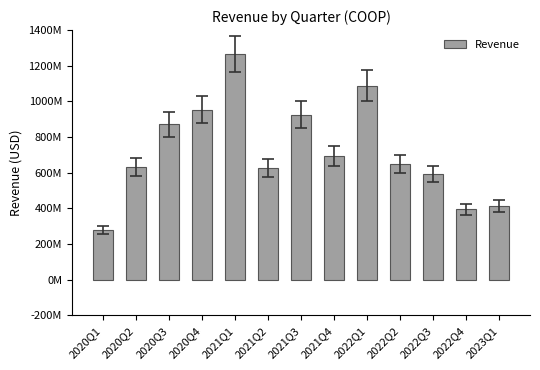

What is the label of the 10th bar from the left?

2022Q2